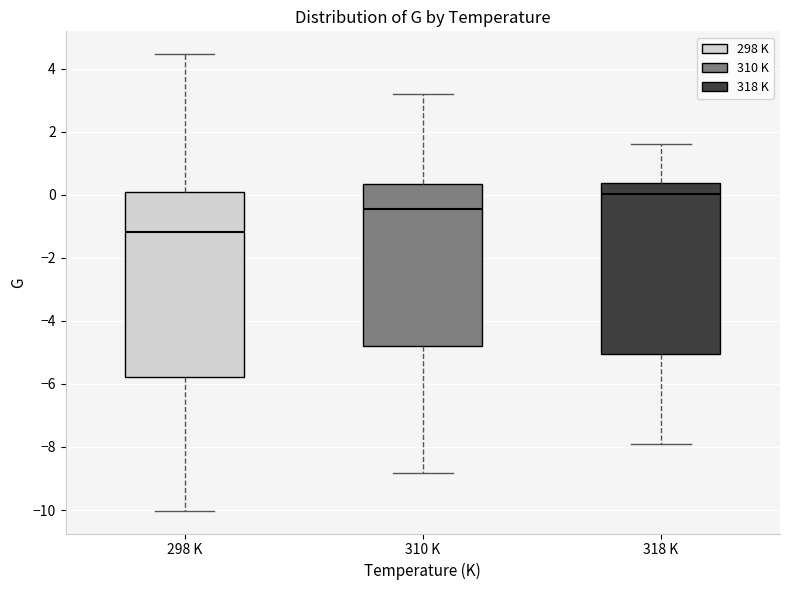

Which box has the lowest median line?

298 K